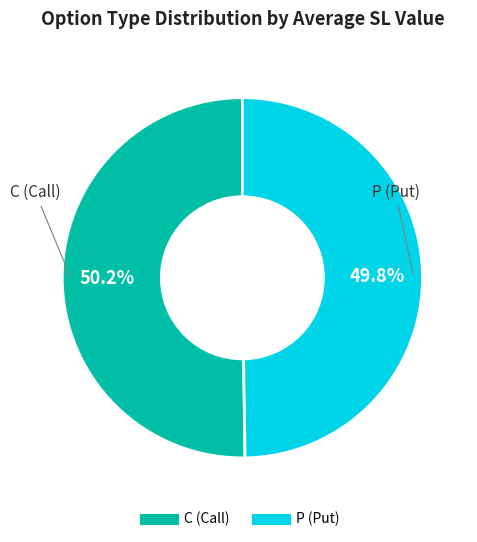

Do P and C together represent more than half of the pie?

Yes